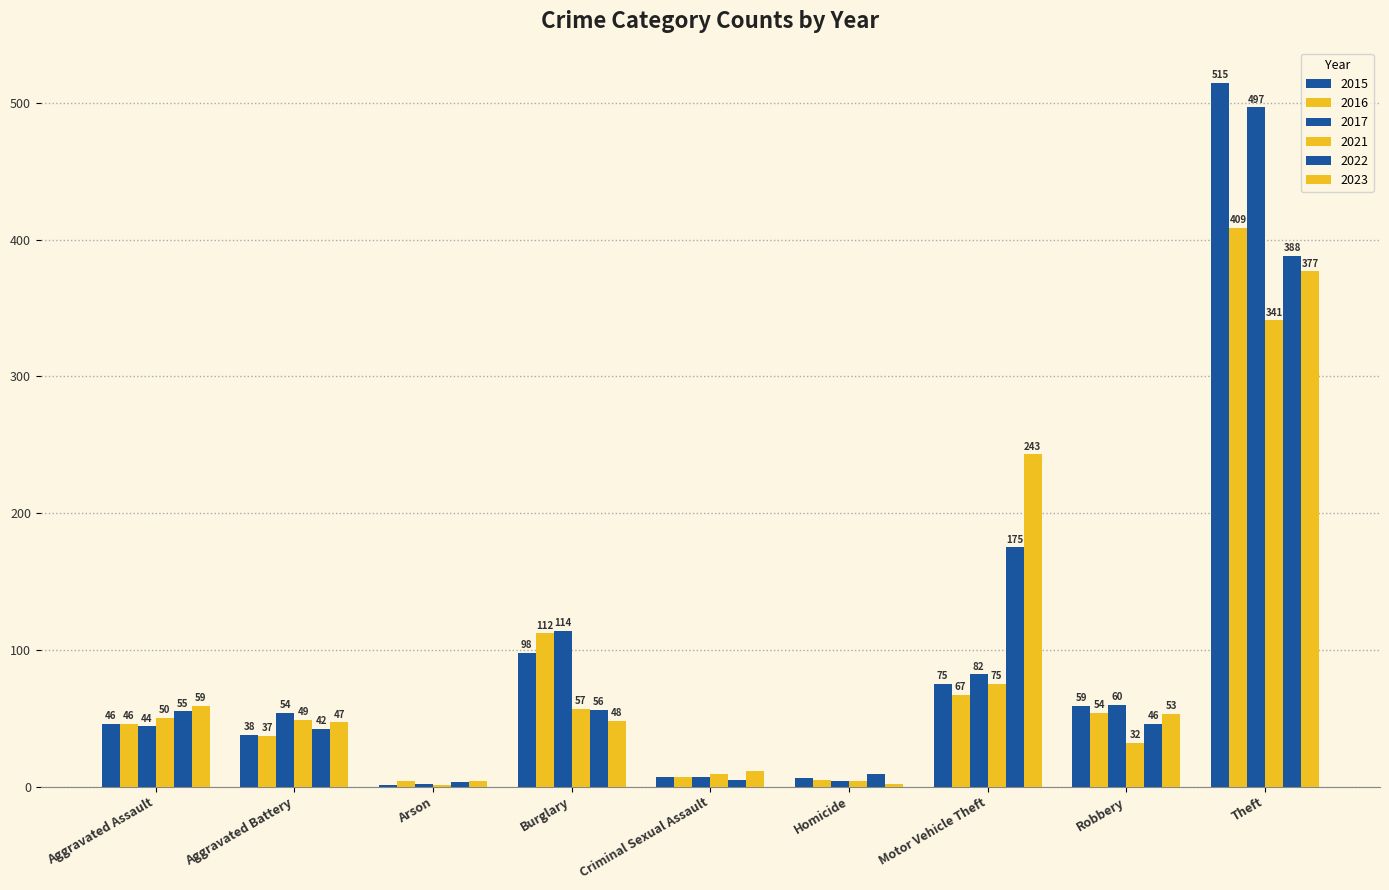

Reading right to left, transcribe all the data shown in this chart.

2015: 515	59	75	6	7	98	1	38	46
2016: 409	54	67	5	7	112	4	37	46
2017: 497	60	82	4	7	114	2	54	44
2021: 341	32	75	4	9	57	1	49	50
2022: 388	46	175	9	5	56	3	42	55
2023: 377	53	243	2	11	48	4	47	59